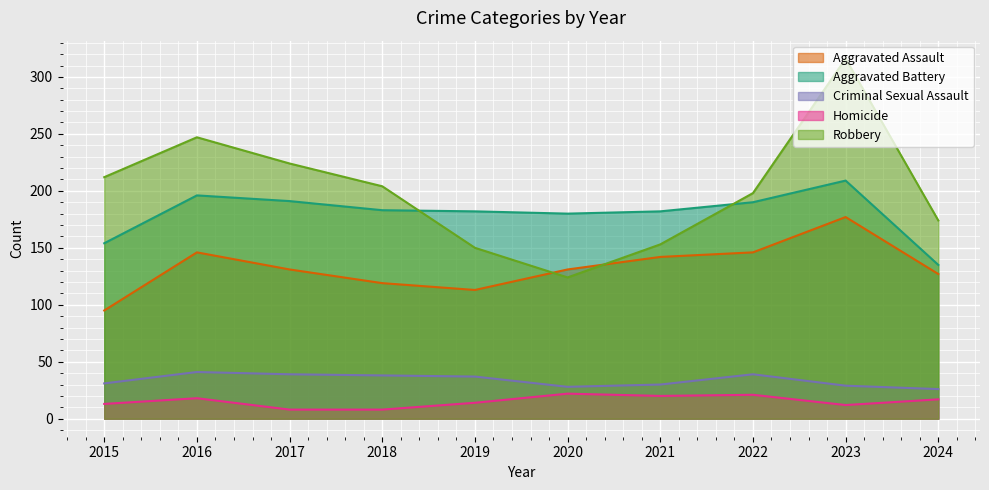

Which series has the widest spread of values?

Robbery